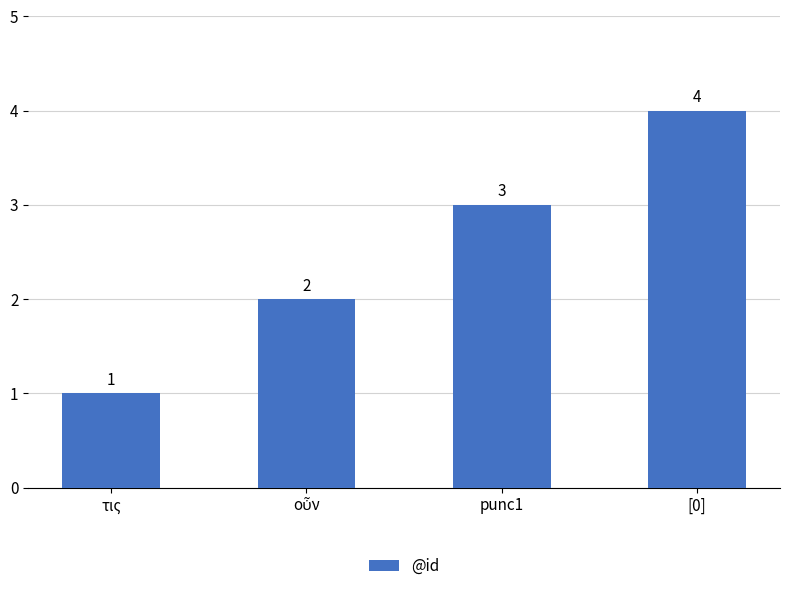

What is the difference between the maximum and minimum values?

3